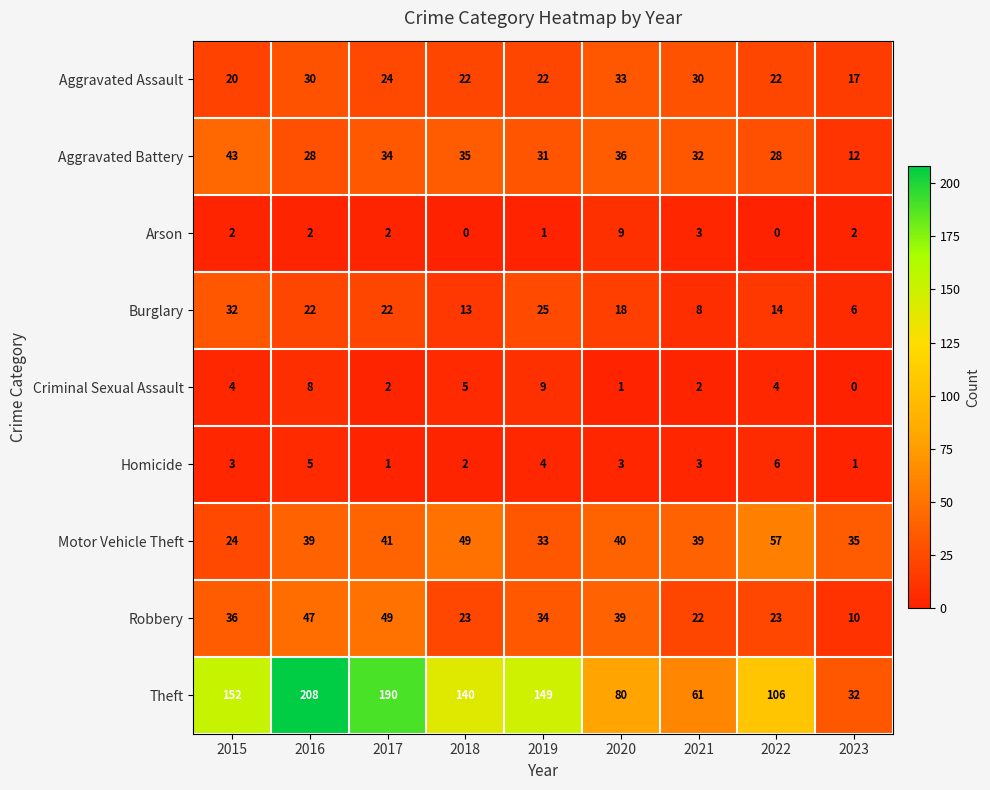

Which series changed the most between 2015 and 2019?

Aggravated Battery